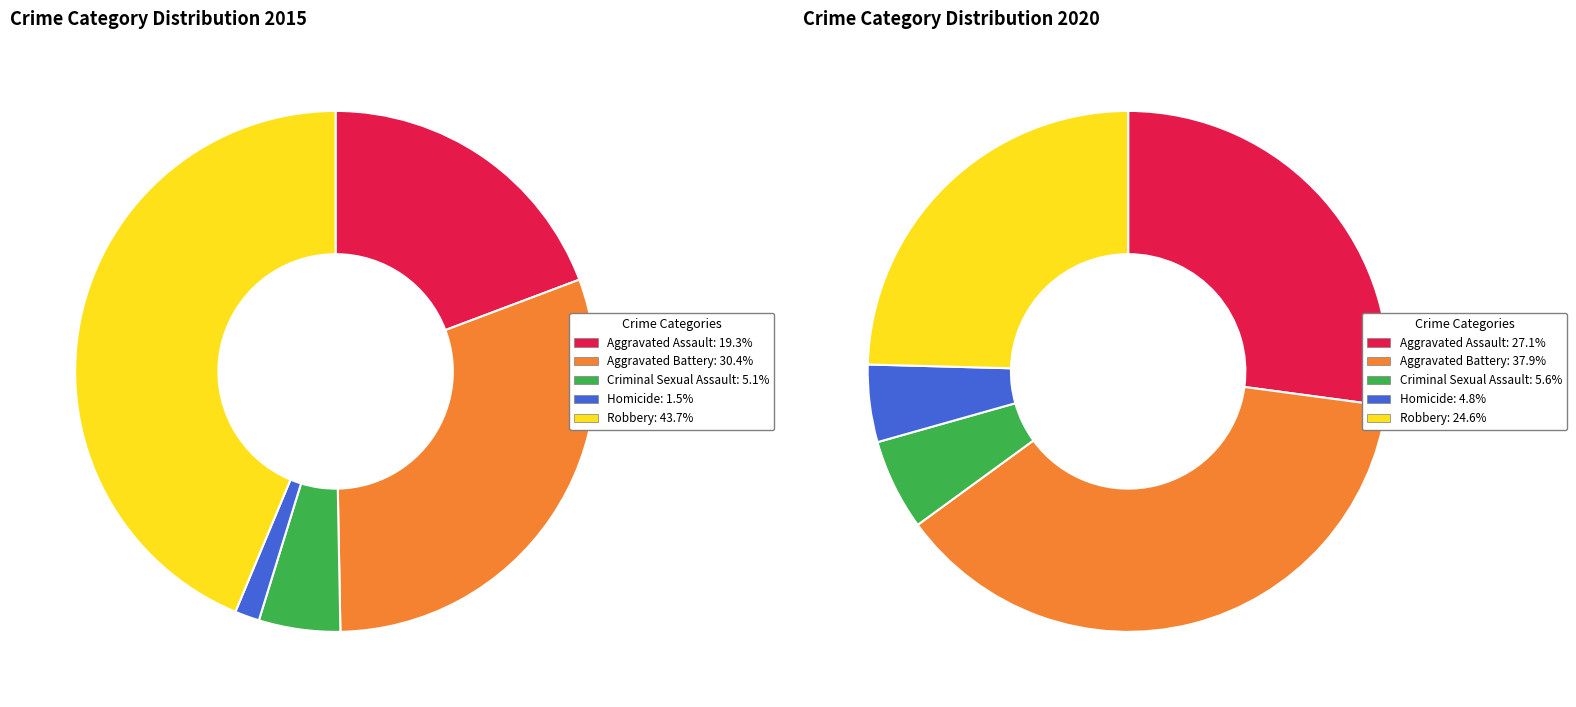

Count the number of slices in the pie.

5